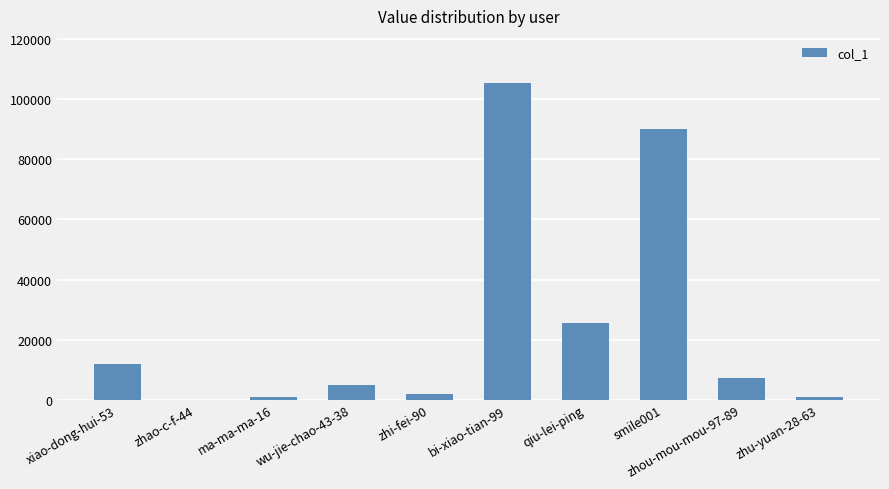

Where does the data first go above 7301?

xiao-dong-hui-53